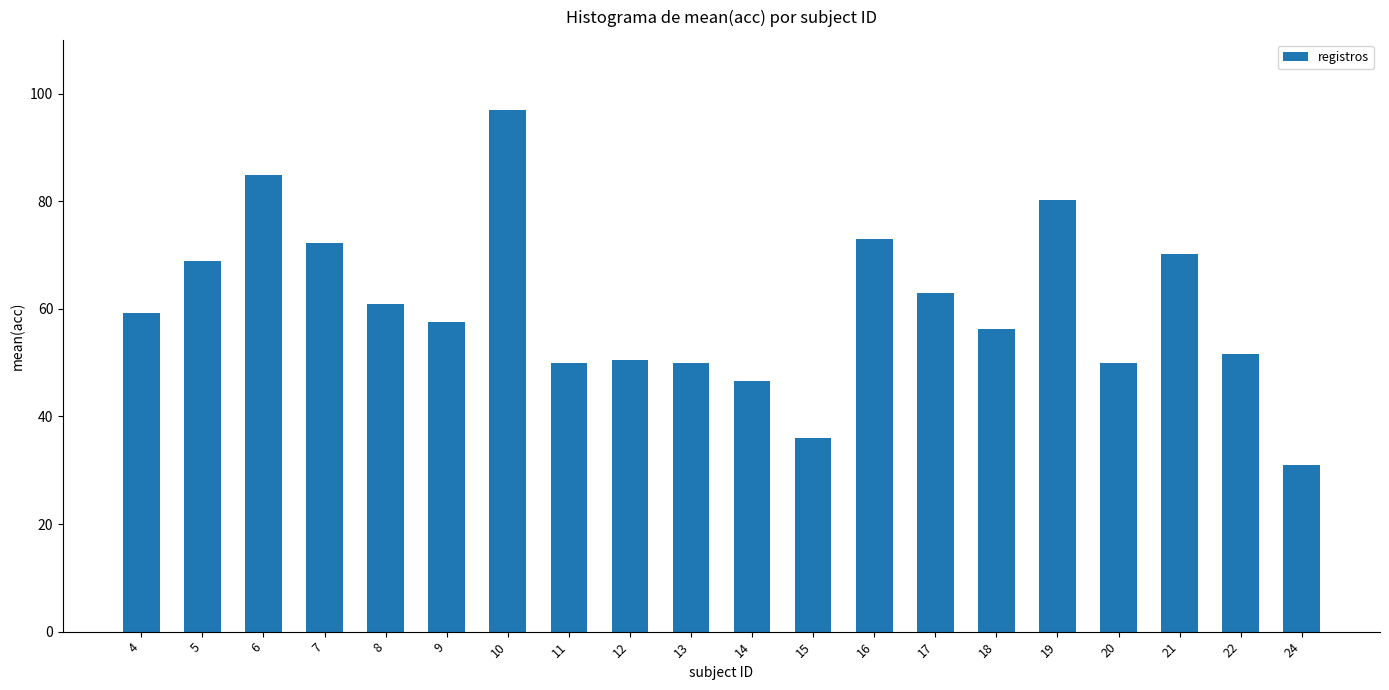

What is the minimum value shown in the chart?

31.0